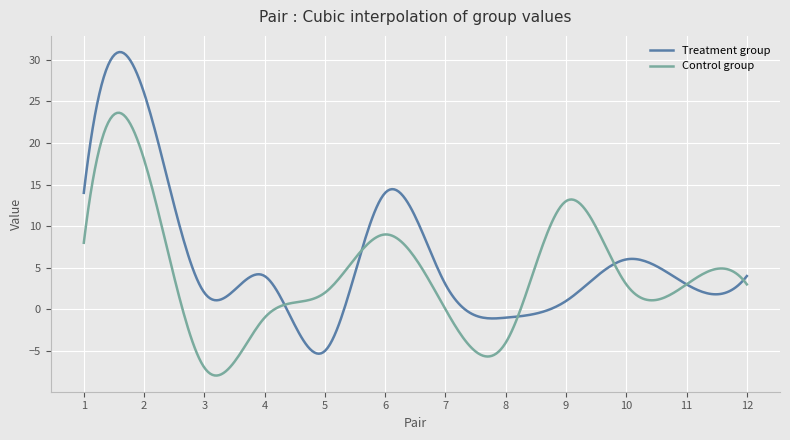

List the series in order of their overall mean, lowest first.

Control group, Treatment group